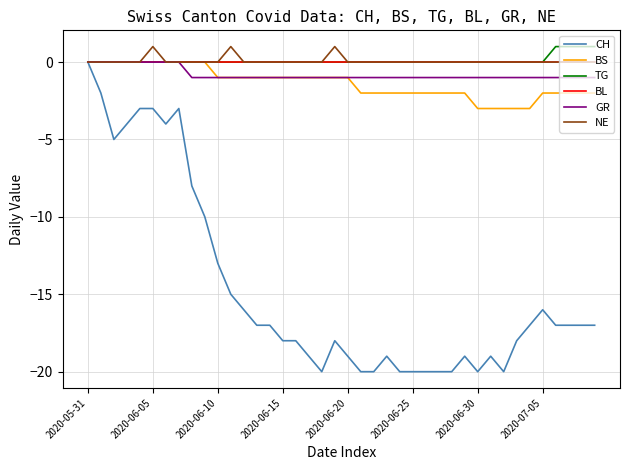

What is the smallest value displayed?

-20